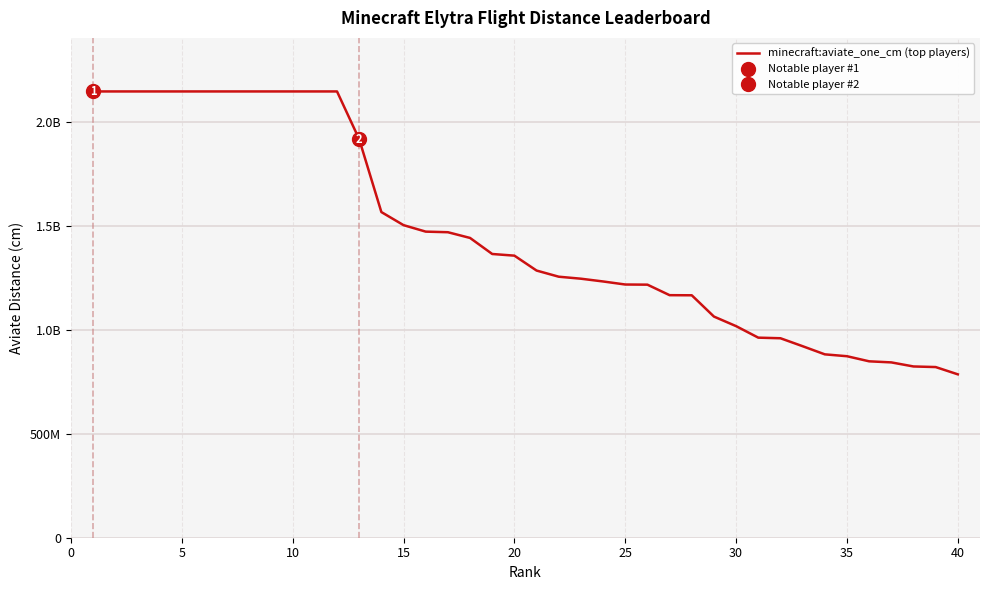

Reading left to right, transcribe all the data shown in this chart.

2147483647	2147483647	2147483647	2147483647	2147483647	2147483647	2147483647	2147483647	2147483647	2147483647	2147483647	2147483647	1917600705	1567065504	1504123954	1472928938	1470059552	1442538055	1365318018	1357319670	1285612090	1255988491	1246388768	1233105864	1218419507	1217723515	1167132977	1166574992	1064164991	1018094867	962713840	959848001	921578238	882413048	873396914	848856865	843655078	824087373	821244669	786195369